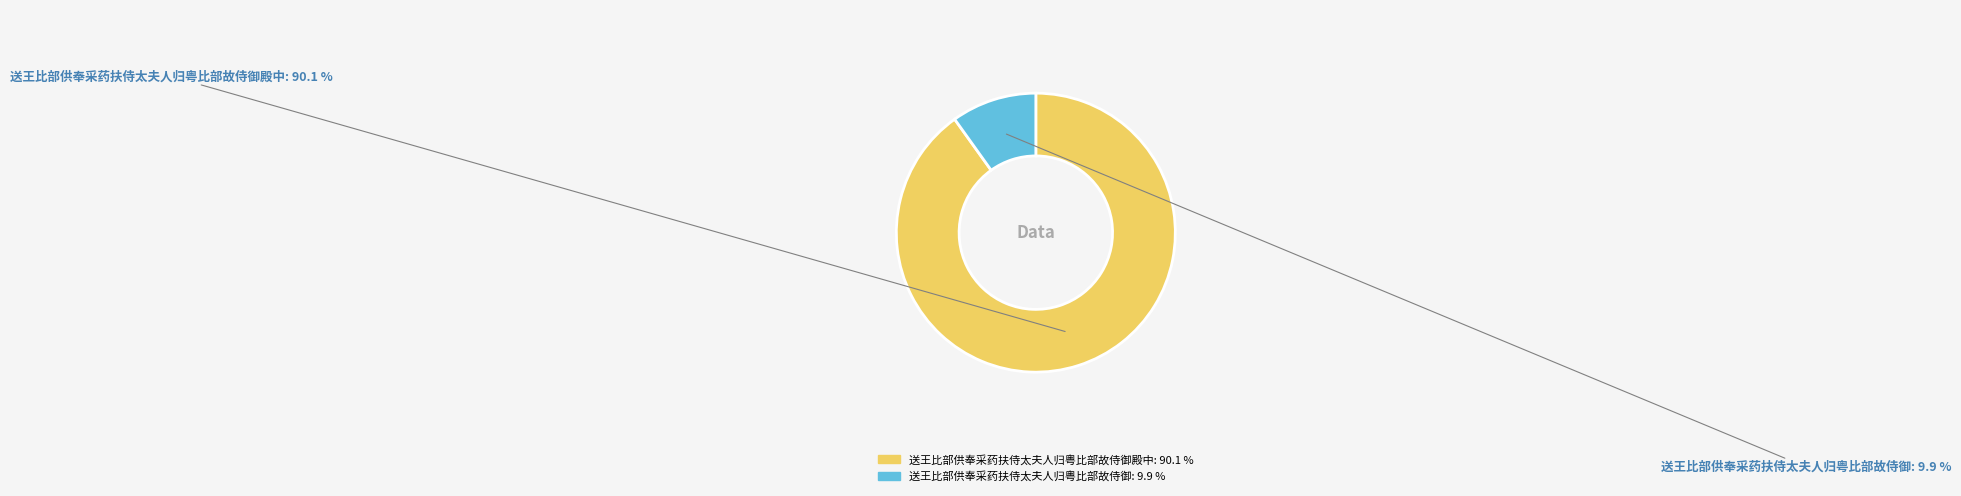

Is there any slice that represents more than half of the pie?

Yes